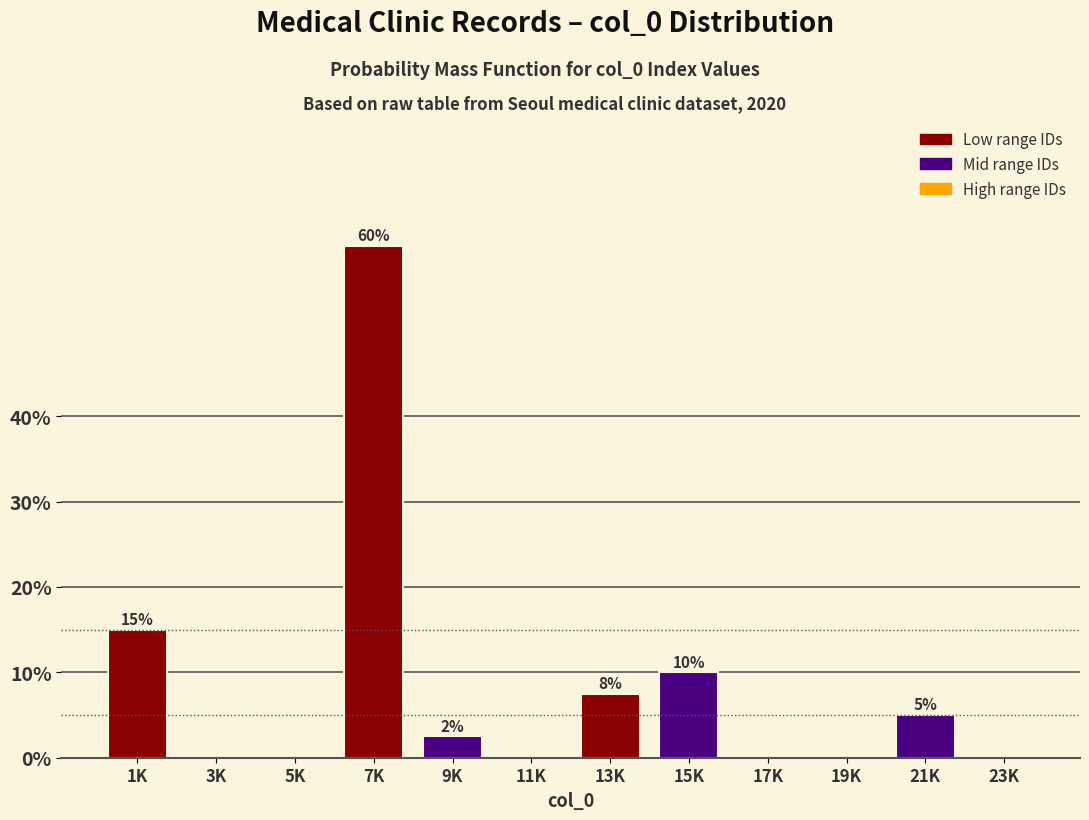

What is the sum of all values?

100.0